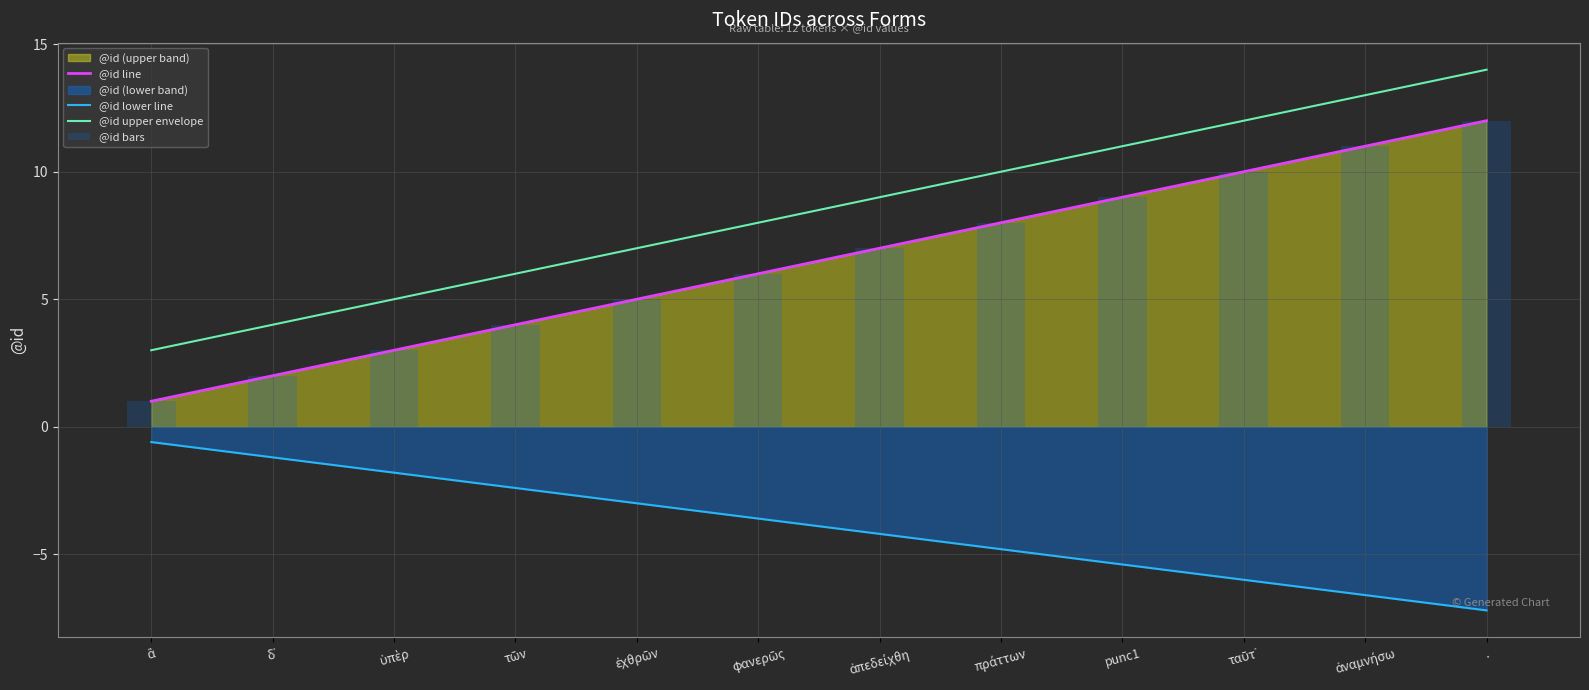

What is the difference between the @id upper envelope values at ταῦτ᾽ and τῶν?

6.0